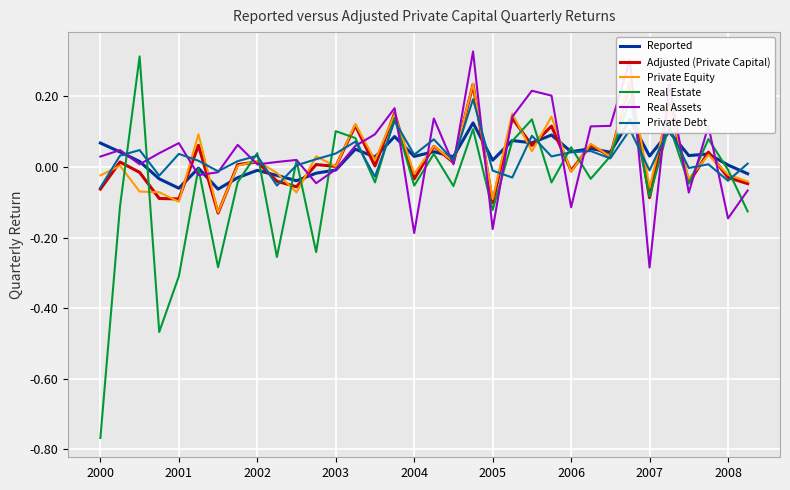

Is this an area chart (filled region under the line)?

No